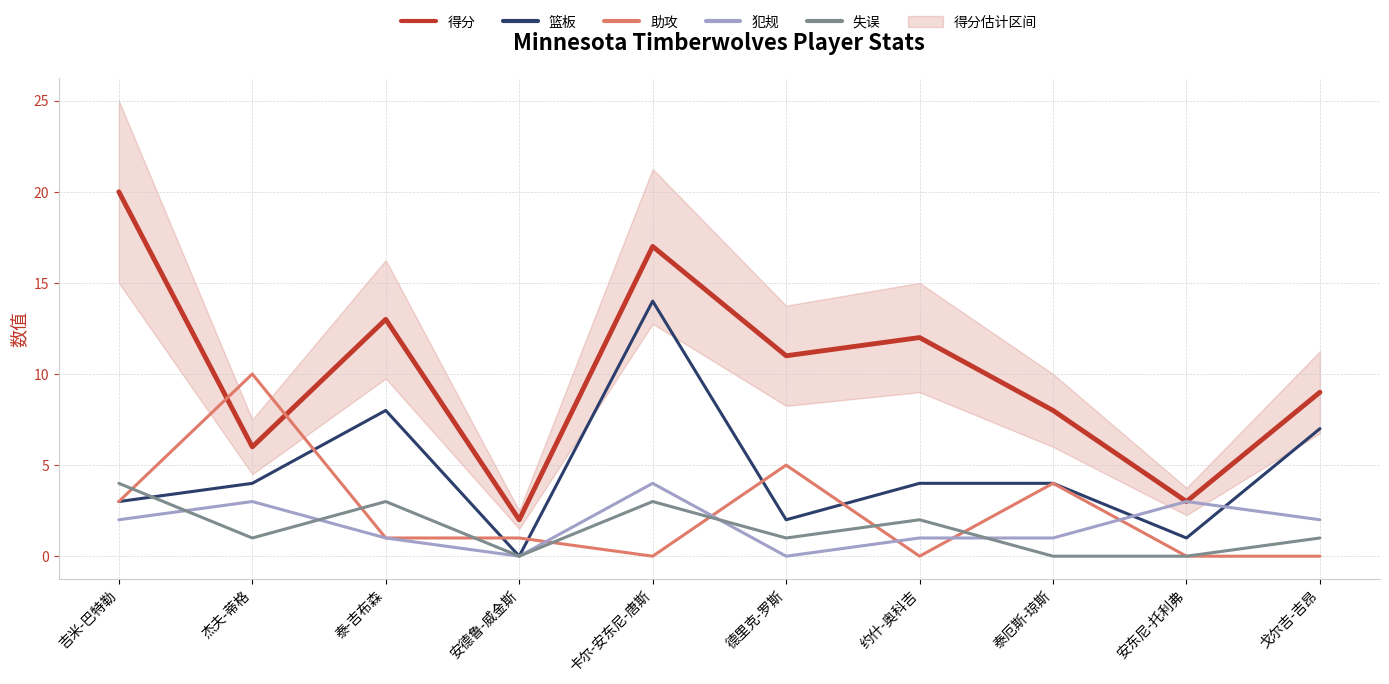

True or false: 失误 and 篮板 cross at least once.

True